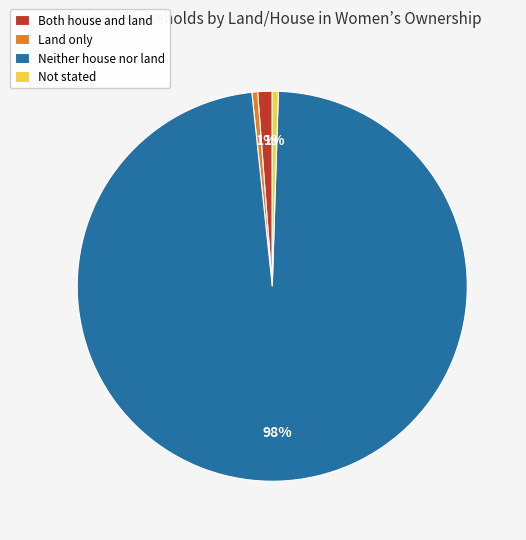

Combined, do Neither house nor land and Both house and land account for over 50%?

Yes